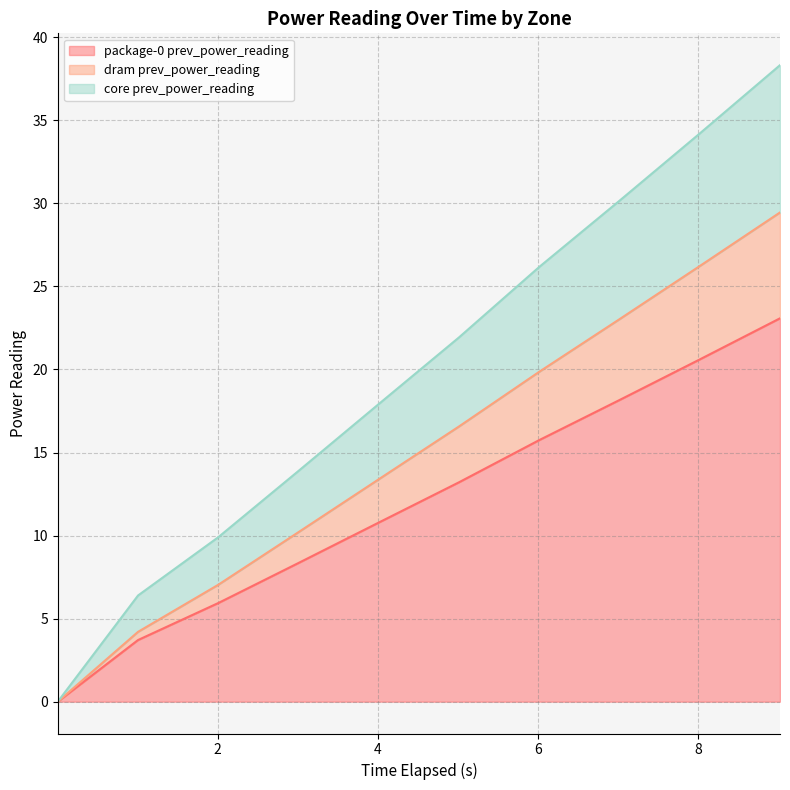

The value of core prev_power_reading at 8.020075991 is 34.2. True or false?

True